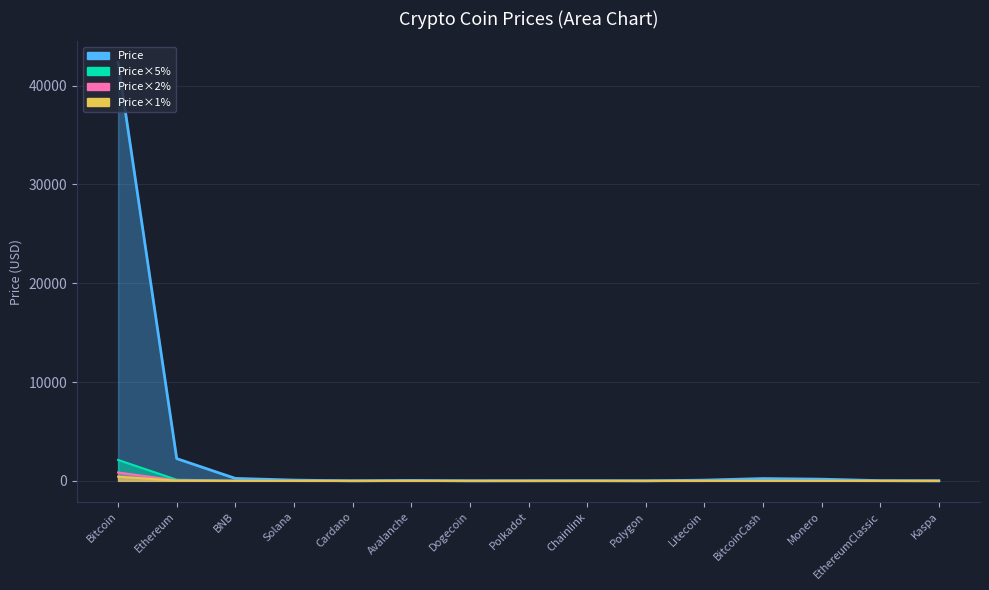

The value at EthereumClassic is 20.7. True or false?

True